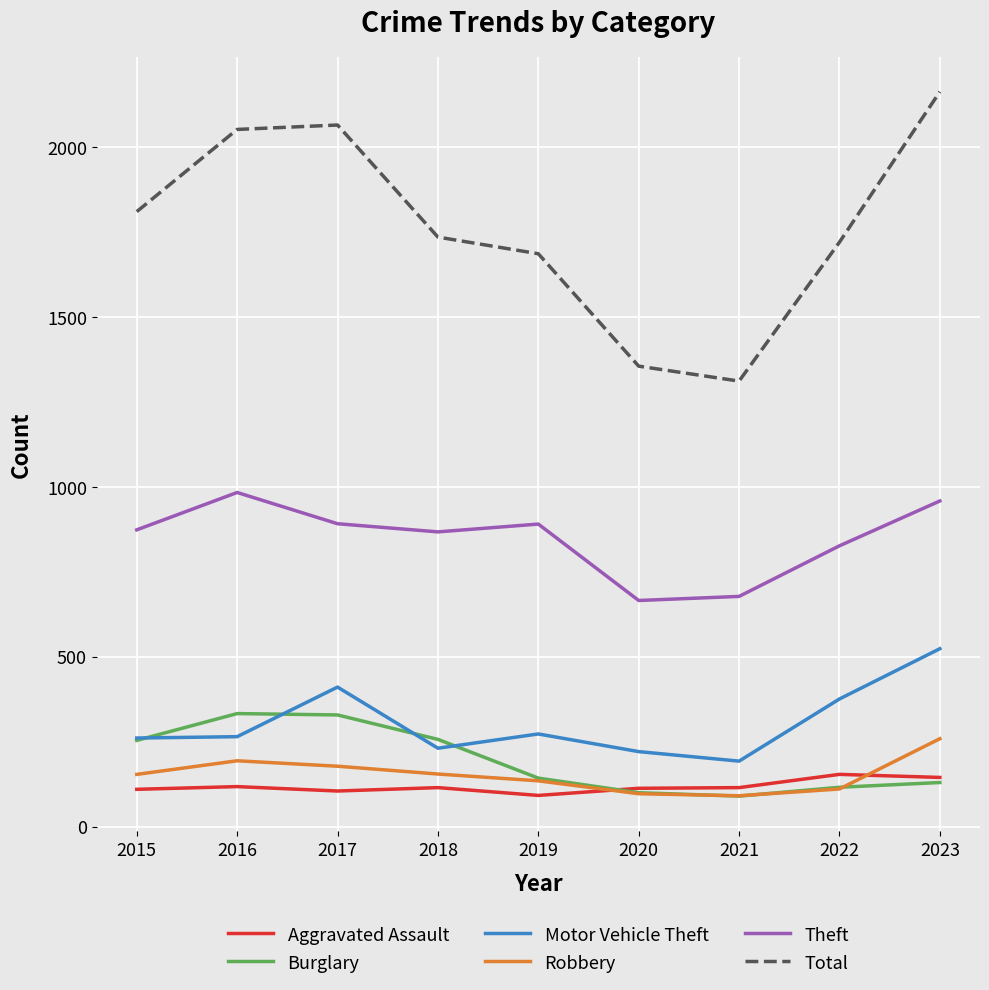

Is the value of Motor Vehicle Theft at 2019 greater than the value of Aggravated Assault at 2016?

Yes